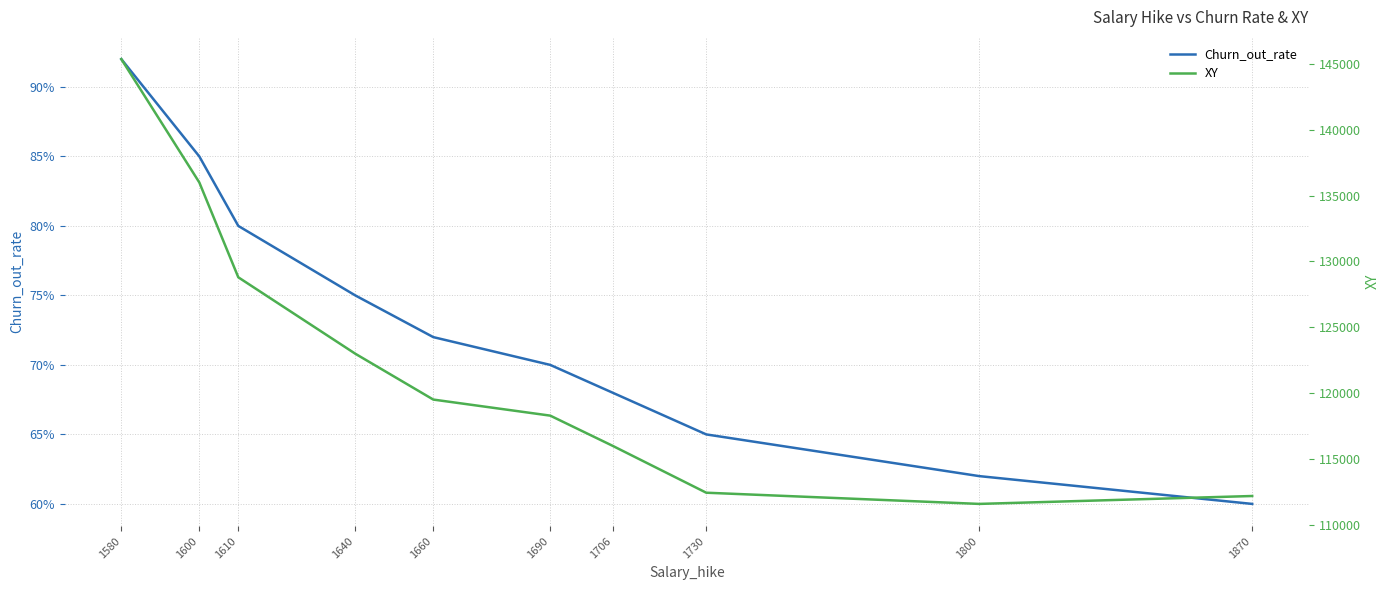

What is the difference between the highest and lowest values at 1690?

118230